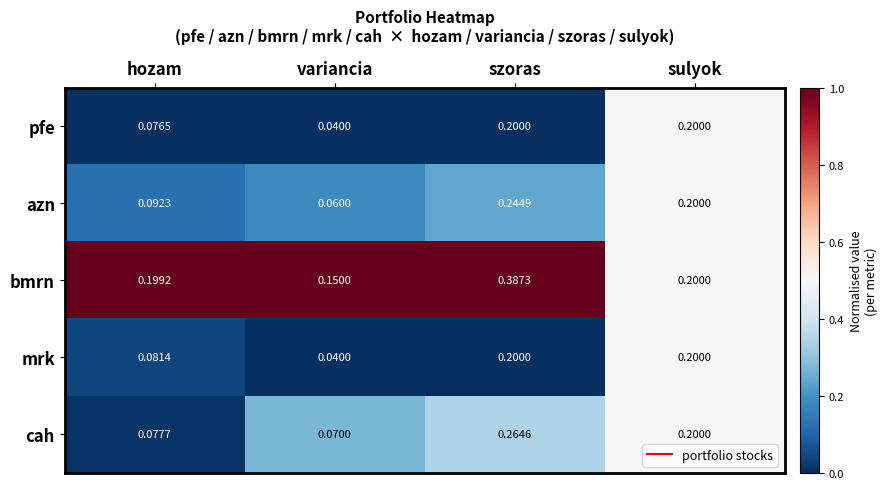

Which series has the widest spread of values?

bmrn